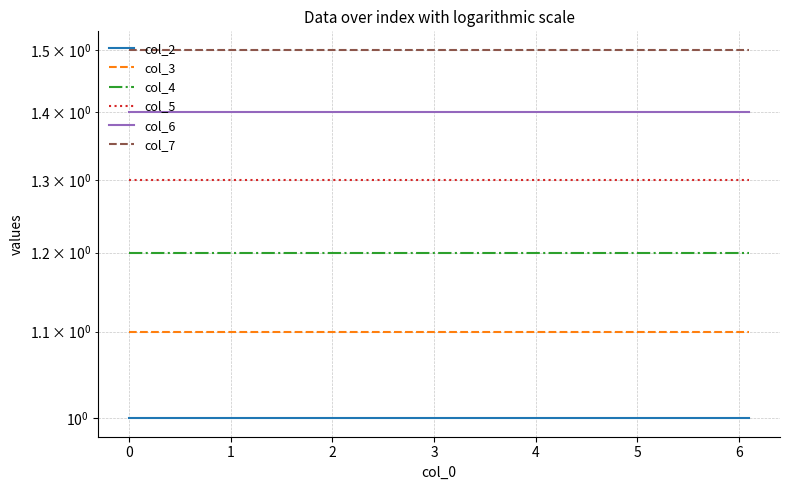

At which category is the sum across all series the highest?

−1